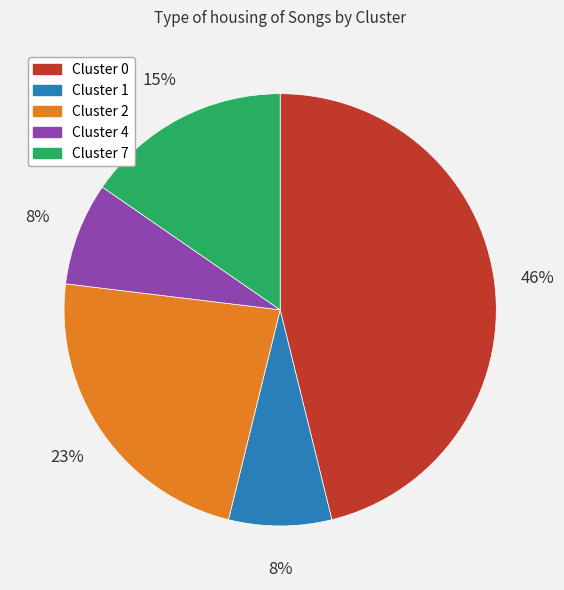

Count the number of slices in the pie.

5